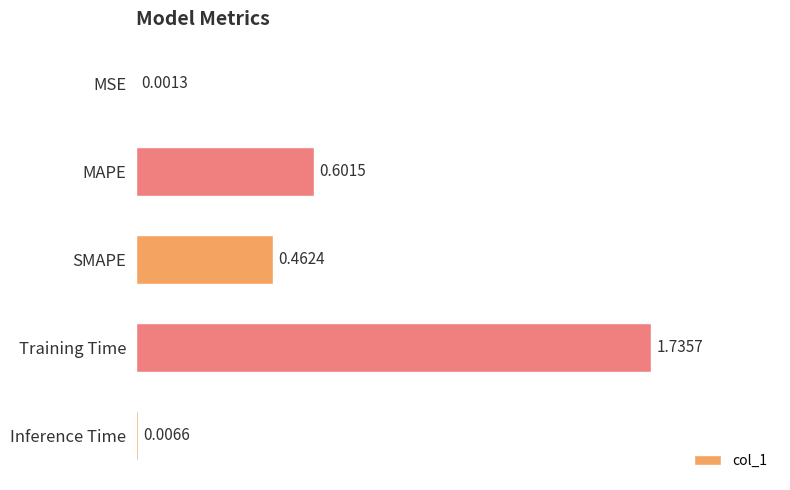

What is the change in value from MAPE to Inference Time?

-0.6